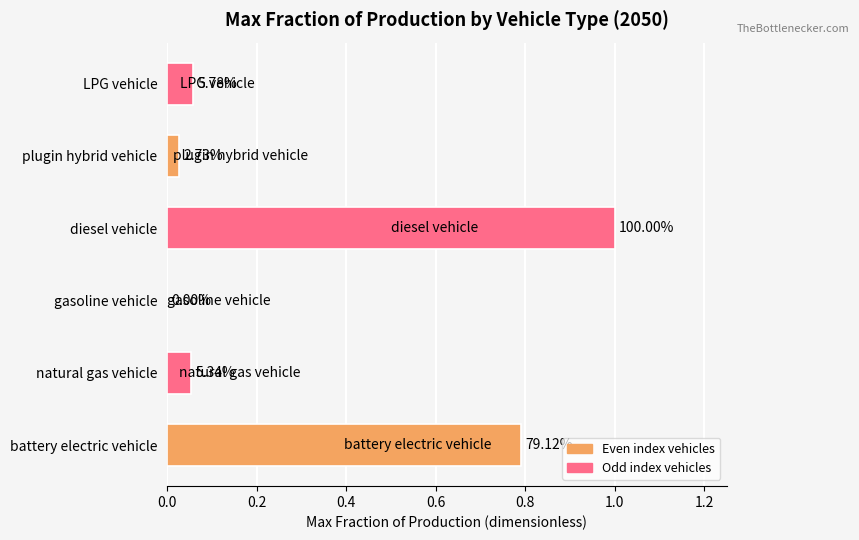

Are the bars horizontal?

Yes